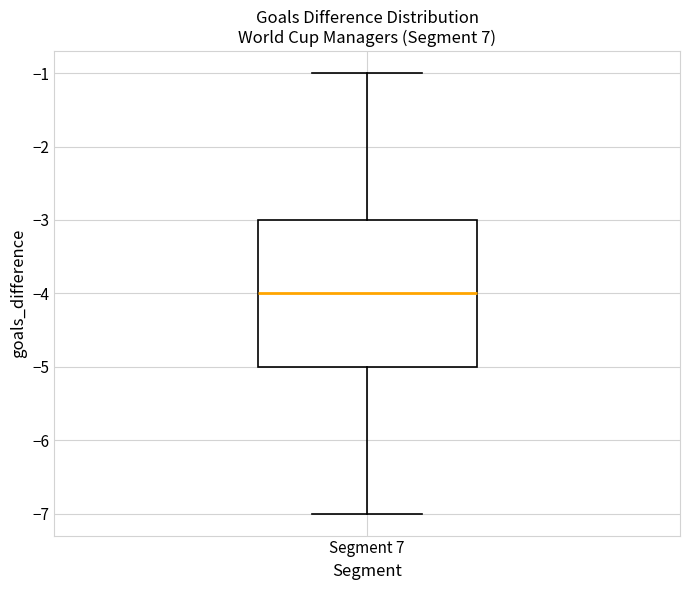

Transcribe this box plot: give where the median line is, the range the box spans, and where the two whiskers end, as read against the y-axis. The values are not printed on the chart, so give them approximately, as read against the axis.

median -4, box -5 to -3, whiskers -7 to -1